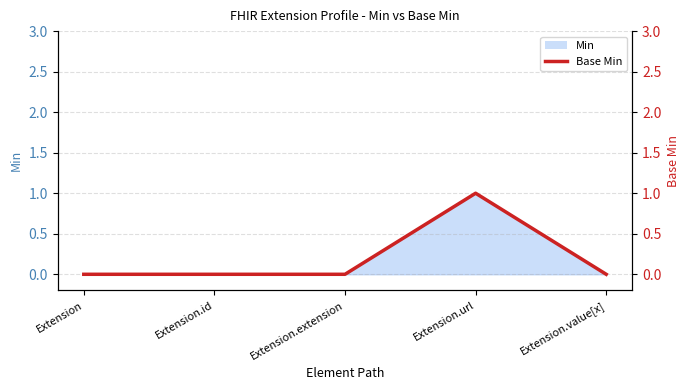

Reading left to right, what are all the values shown in this chart?

Extension=0	Extension.id=0	Extension.extension=0	Extension.url=1	Extension.value[x]=0